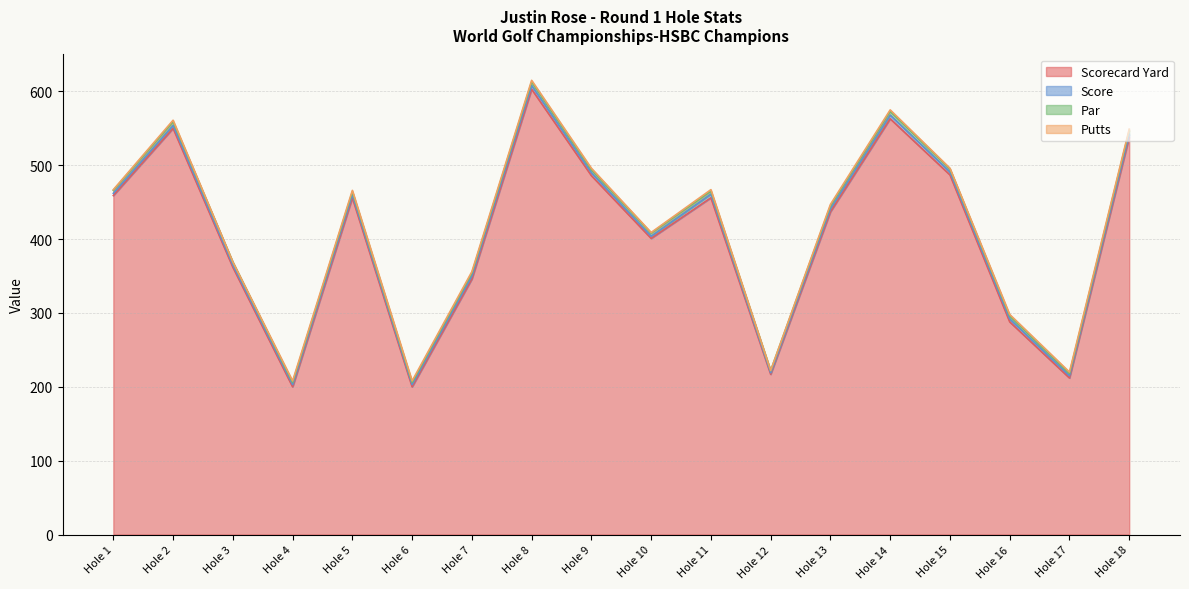

How many interior local valleys does the Scorecard Yard series have?

5